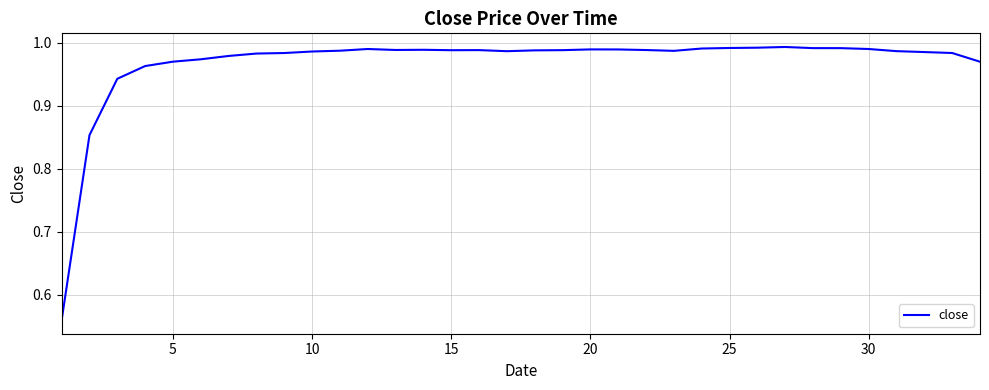

What is the difference between the maximum and minimum values?

0.4